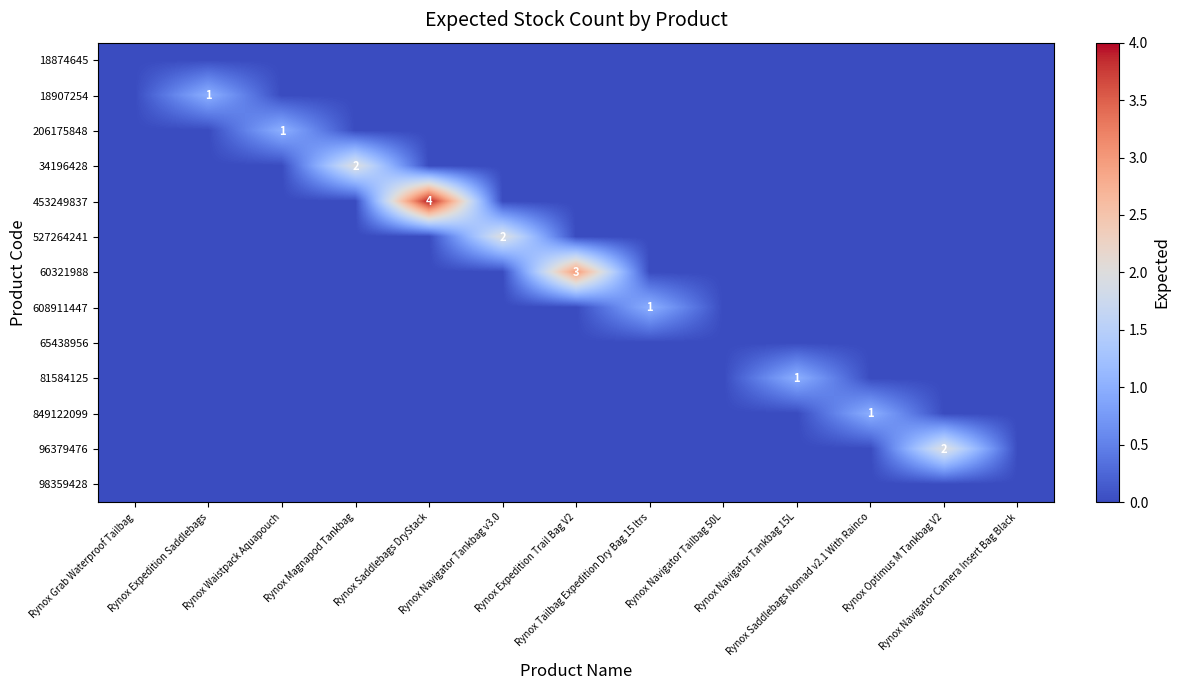

Count the number of data series in this chart.

13